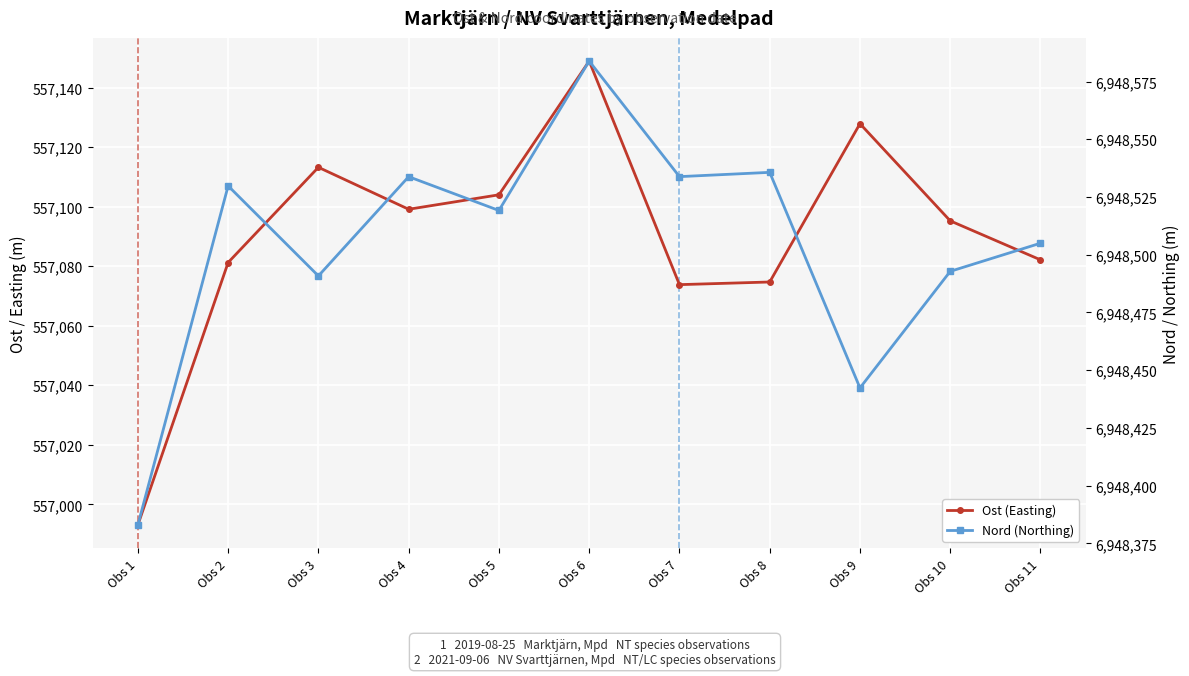

True or false: Nord (Northing) has more than 2 points higher than both neighbors.

True